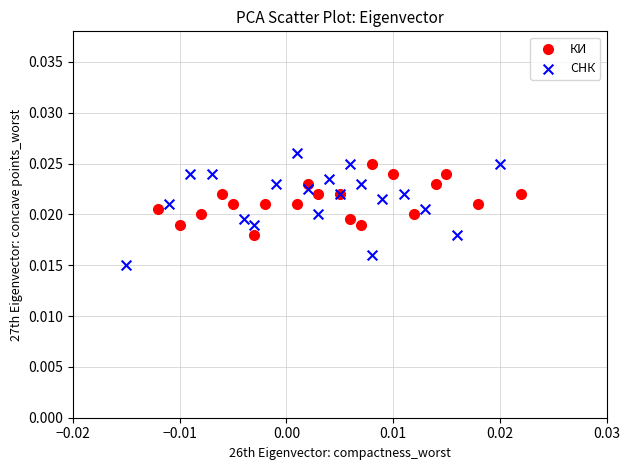

Which series has the largest Y range (max minus min)?

СНК